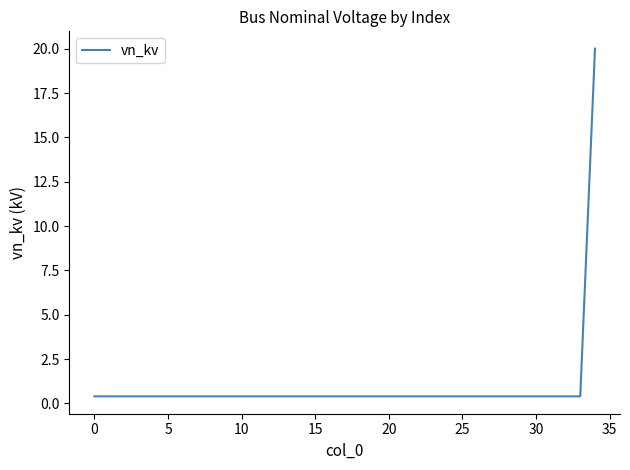

What is the average value?

1.0